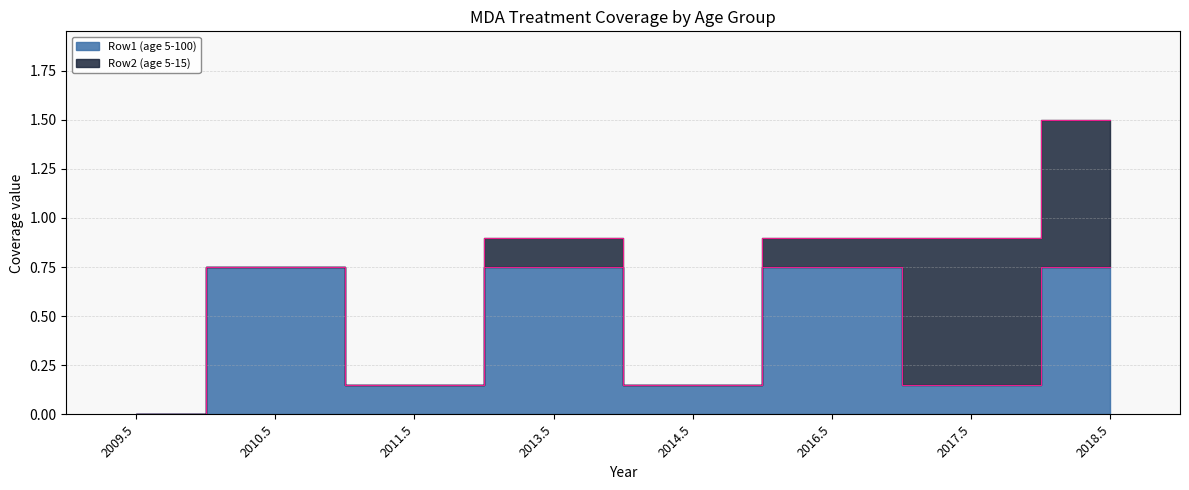

Where is the first local minimum?

2011.5